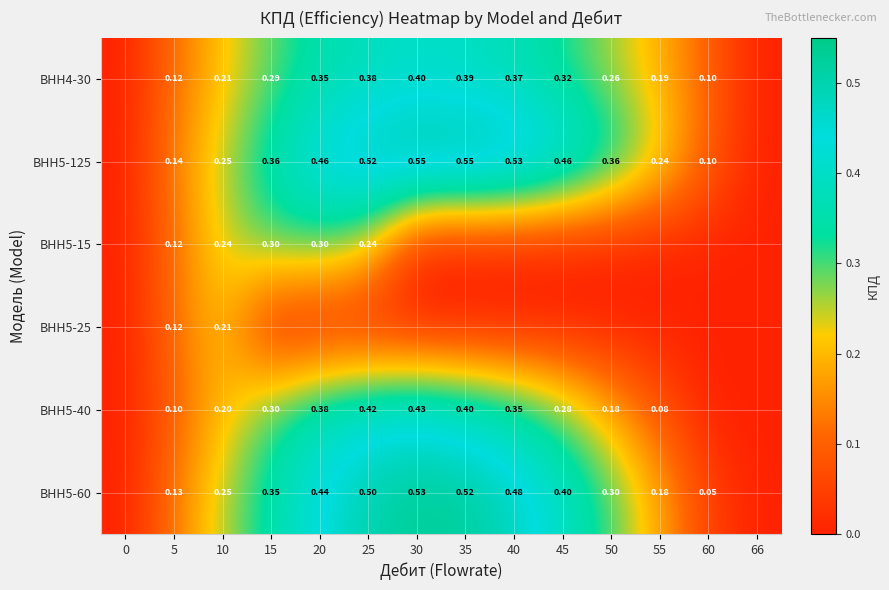

Is the value of ВНН5-125 at 35 greater than the value of ВНН5-40 at 50?

Yes